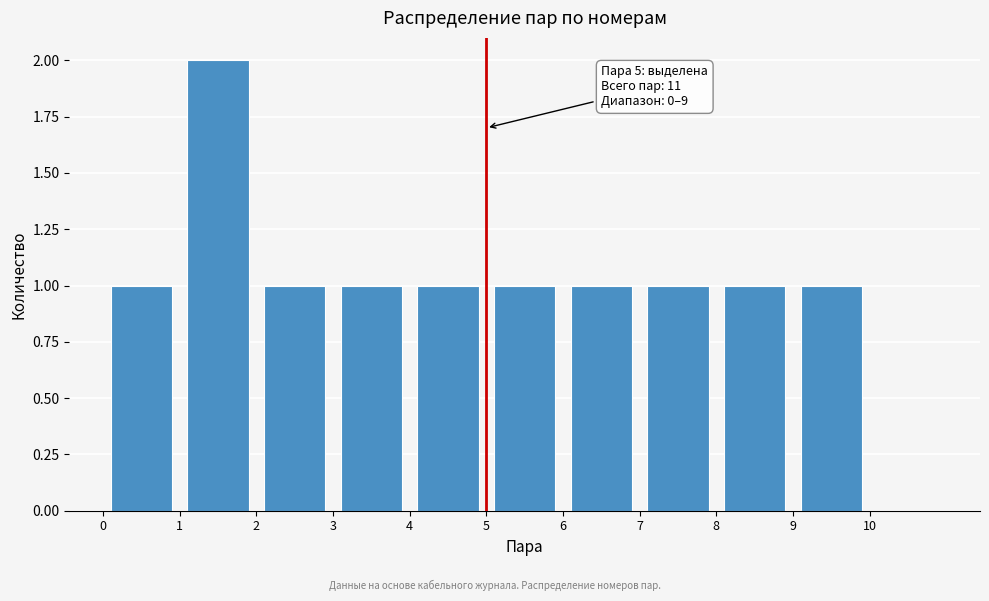

Over which range of the x-axis is the bar tallest?

1 to 2